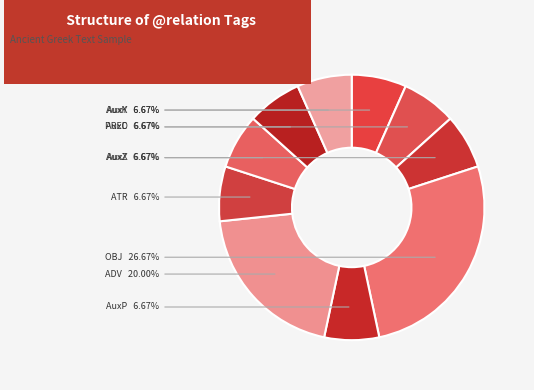

To the nearest percent, what is the difference between the largest and smallest slice percentages?

20%